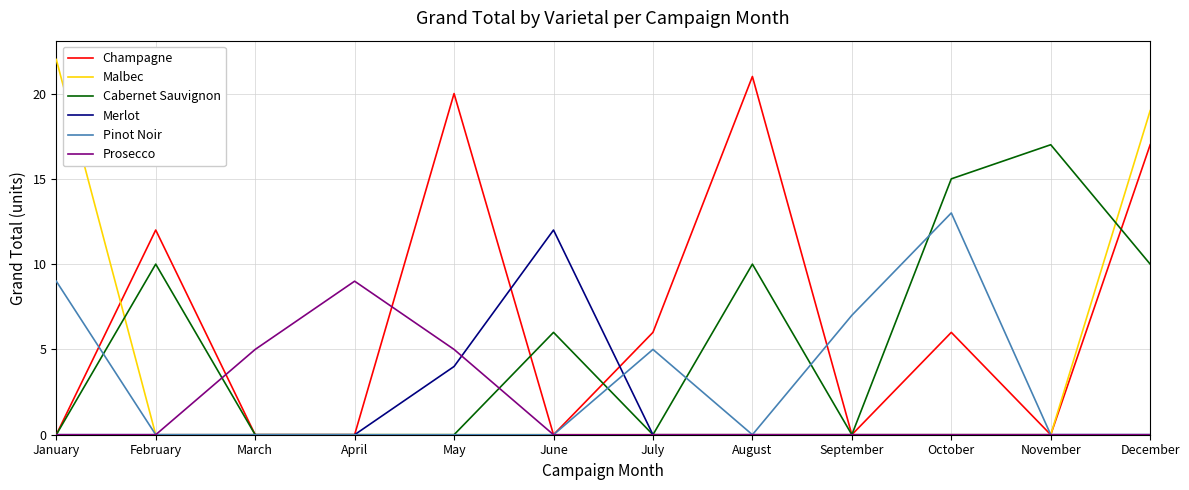

The Cabernet Sauvignon series shows 10 at December. True or false?

True